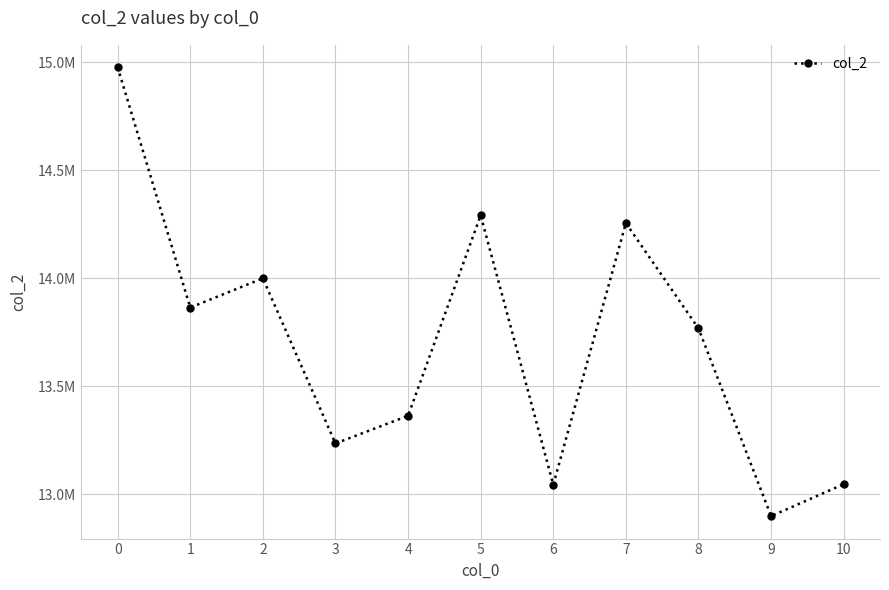

Reading left to right, what are all the values shown in this chart?

14976375	13863666	13999167	13234333	13362542	14290584	13043417	14254875	13766958	12897875	13045791